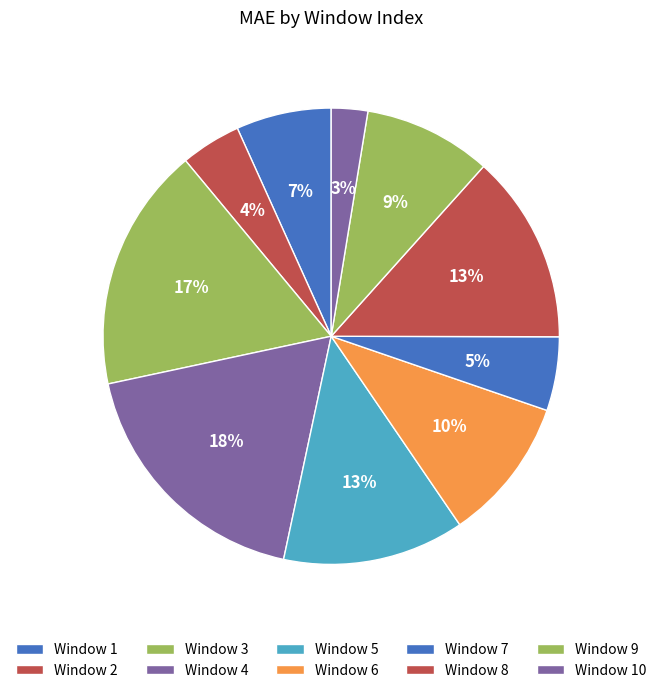

How many slices are in this pie chart?

10